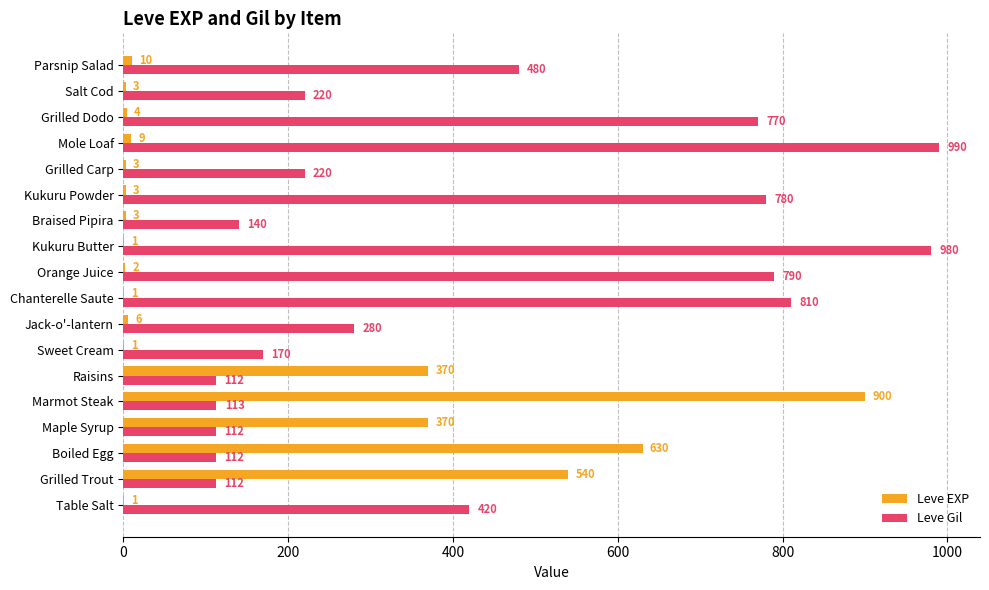

Which series has the largest total across all categories?

Leve Gil